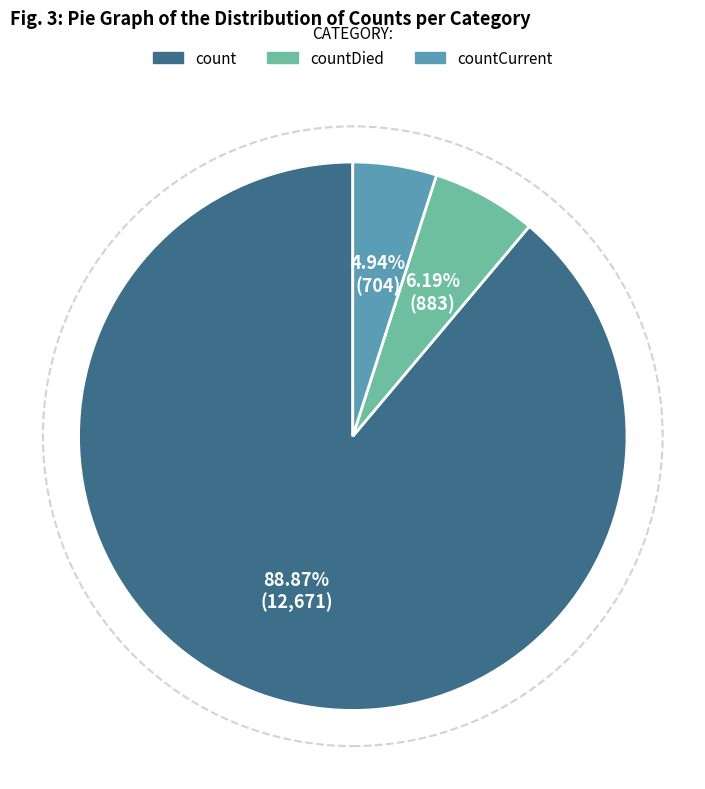

How many slices are in this pie chart?

3